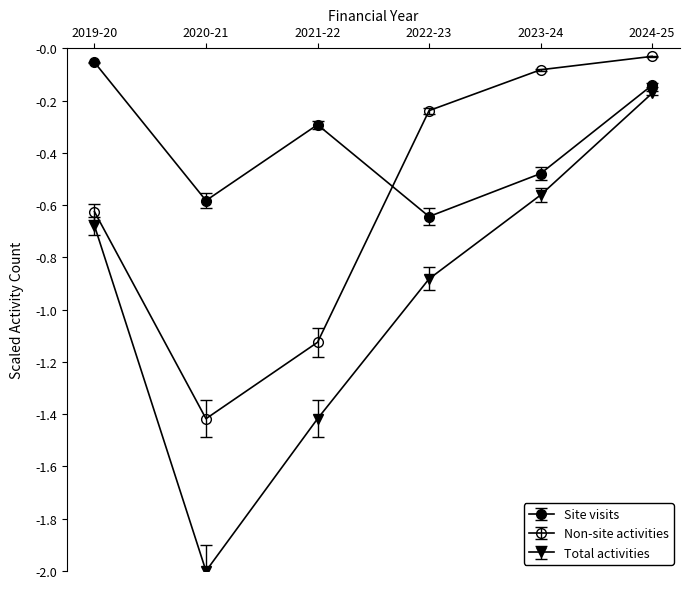

What is the difference between the highest and lowest values at 2024-25?

0.1